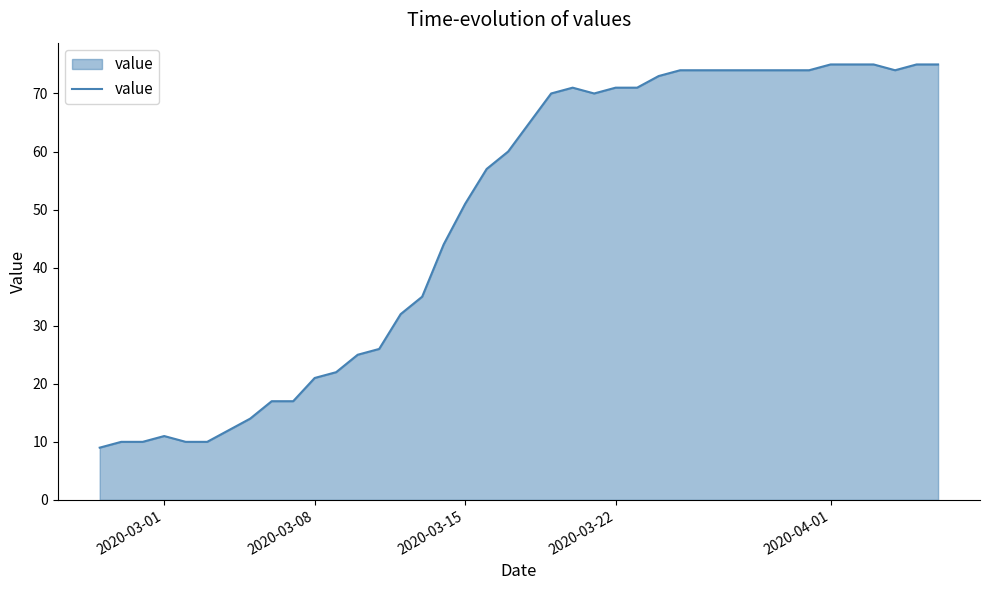

What is the maximum value shown in the chart?

75